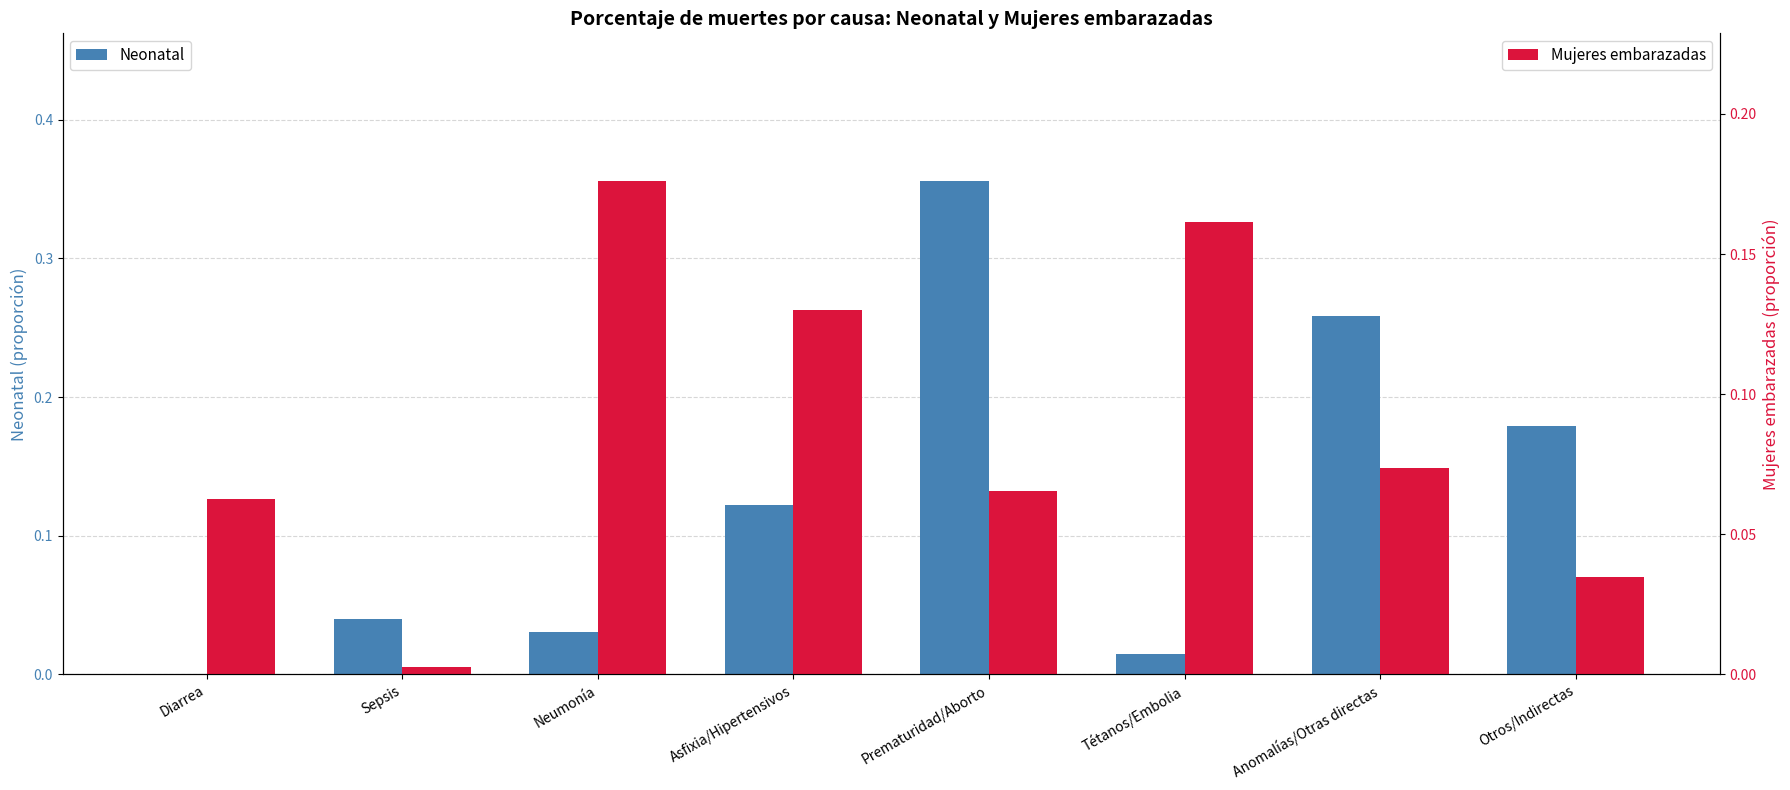

Which series has the largest range (max minus min)?

Neonatal